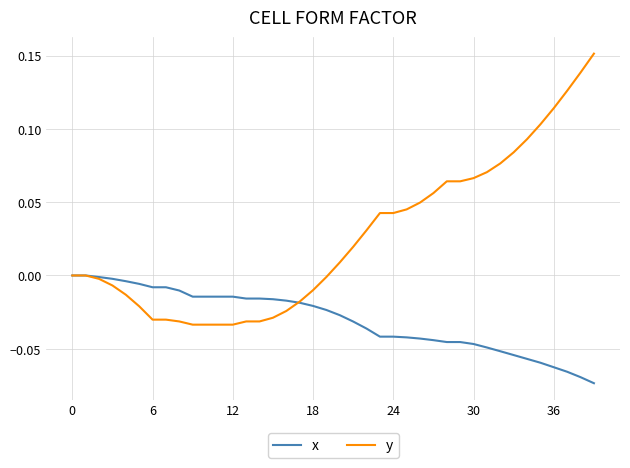

Rank the series by their maximum value, from lowest to highest.

x, y